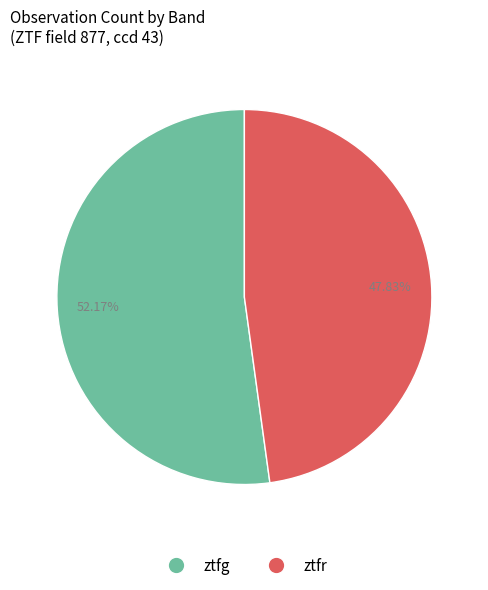

True or false: ztfg accounts for 60% of the total.

False